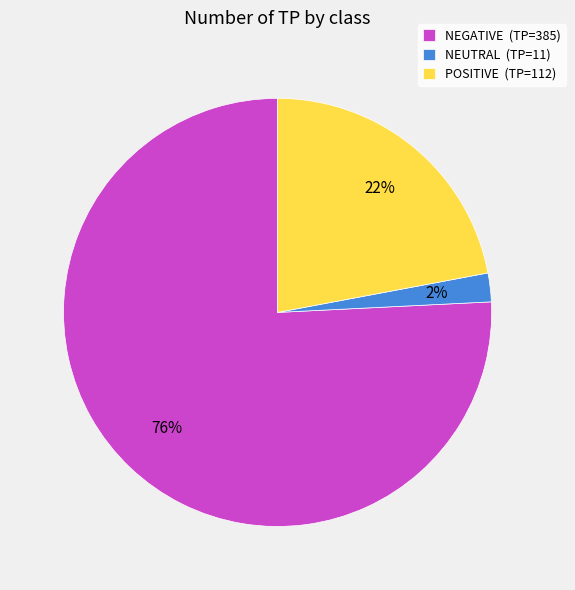

Do POSITIVE (TP=112) and NEUTRAL (TP=11) together represent more than half of the pie?

No